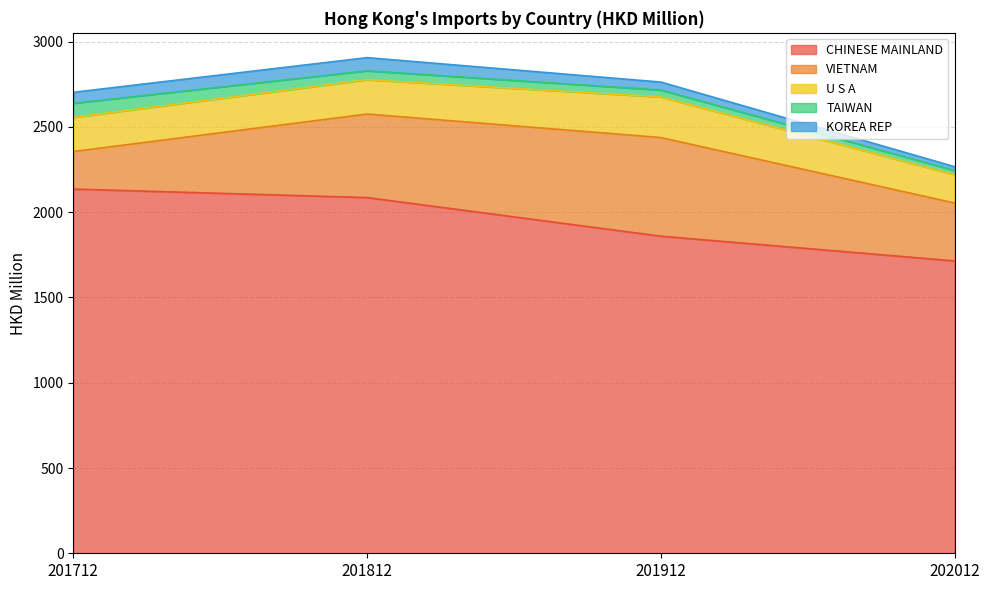

Reading left to right, list all the values displayed in this chart.

CHINESE MAINLAND: 2135.9	2086.0	1859.6	1714.4
VIETNAM: 220.1	489.9	578.4	339.5
U S A: 200.3	201.3	238.2	166.0
TAIWAN: 82.6	52.1	40.4	24.8
KOREA REP: 64.3	77.3	46.9	22.1